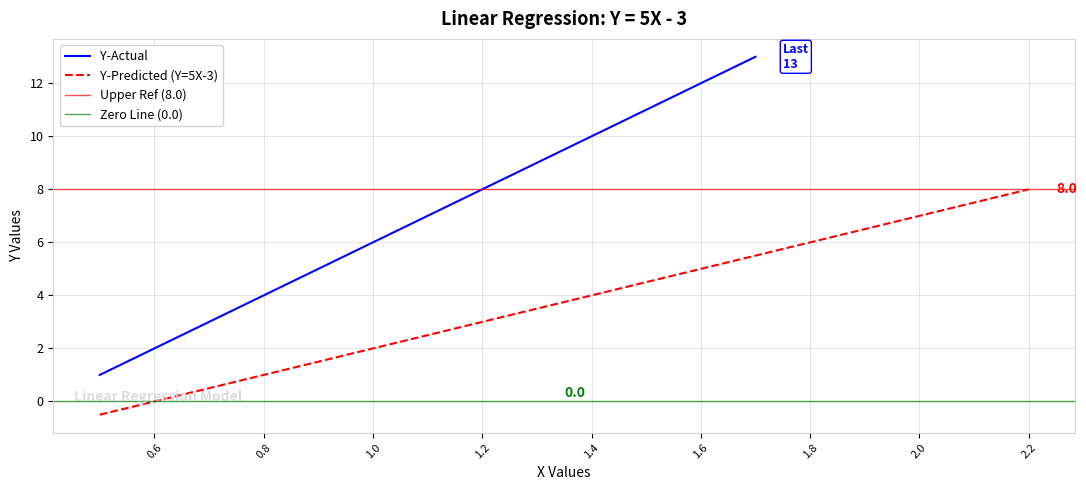

Count the number of categories in the chart.

13